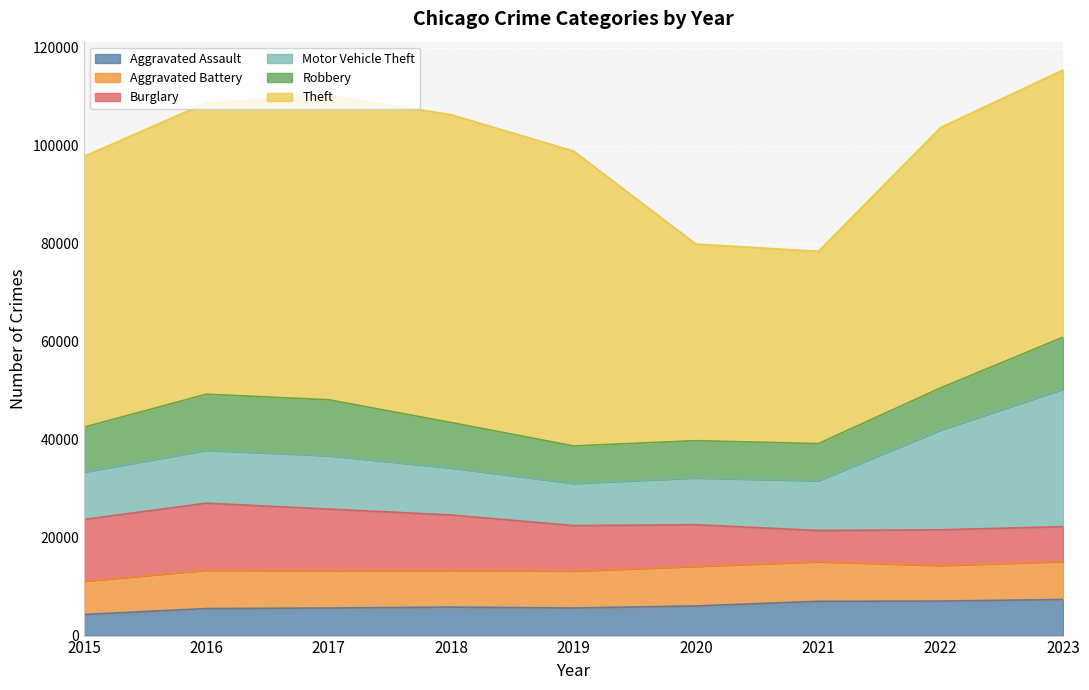

List the labels in order of Robbery value, largest first.

2016, 2017, 2023, 2018, 2015, 2022, 2019, 2020, 2021